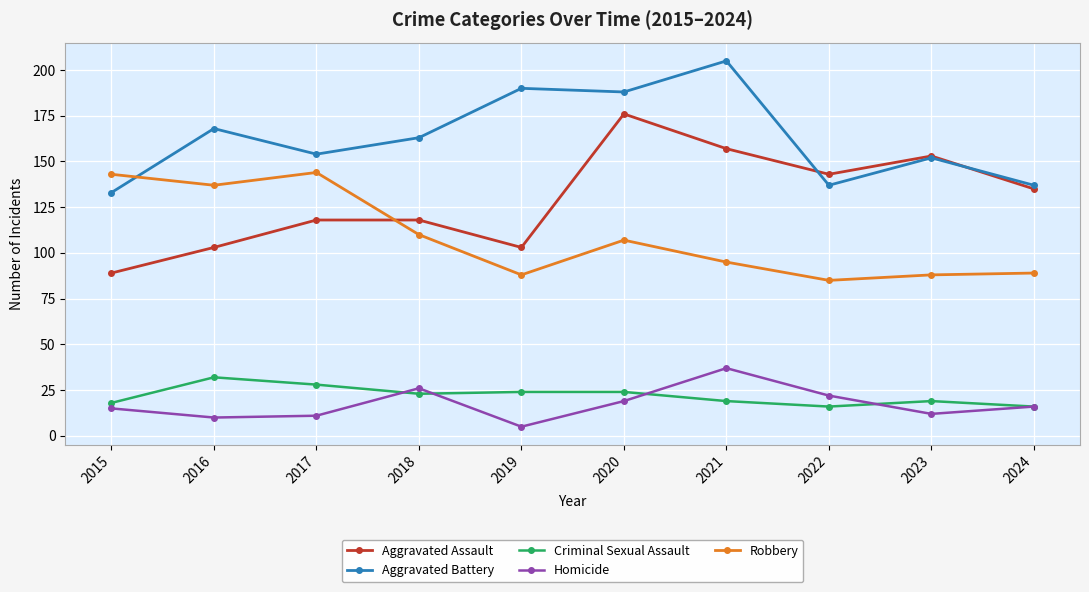

What is the greatest value displayed?

205